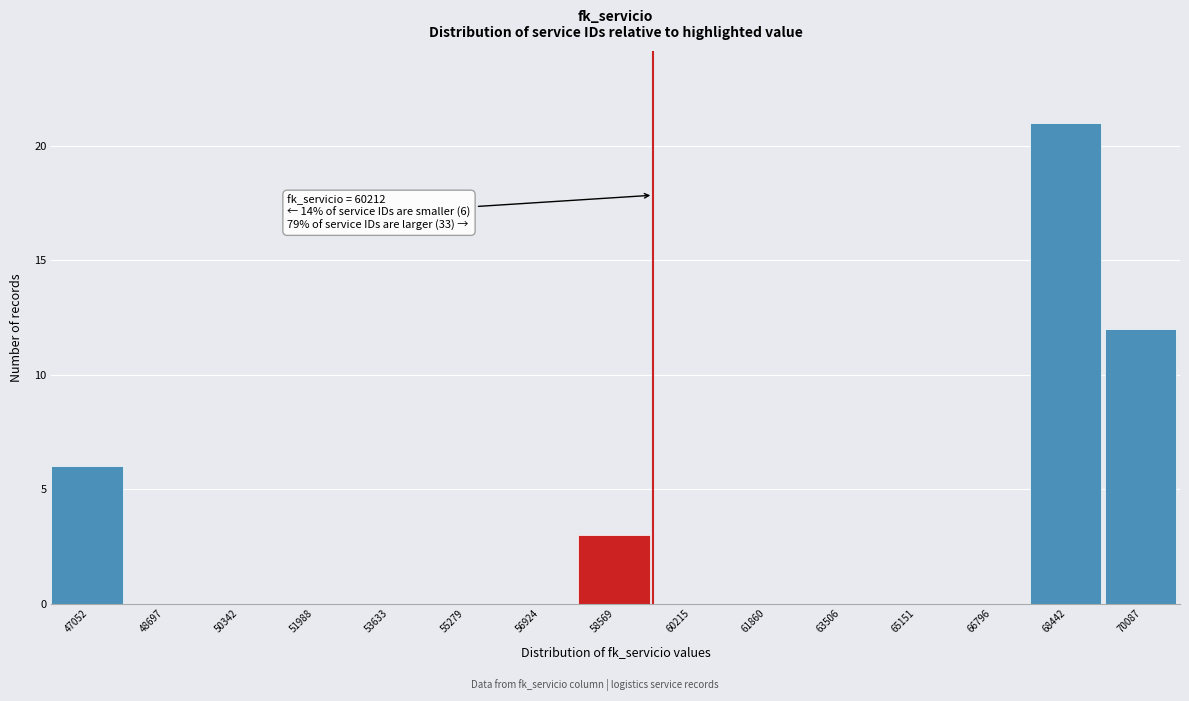

Reading left to right, what are all the values shown in this chart?

47052=6	48697=0	50342=0	51988=0	53633=0	55279=0	56924=0	58569=3	60215=0	61860=0	63506=0	65151=0	66796=0	68442=21	70087=12